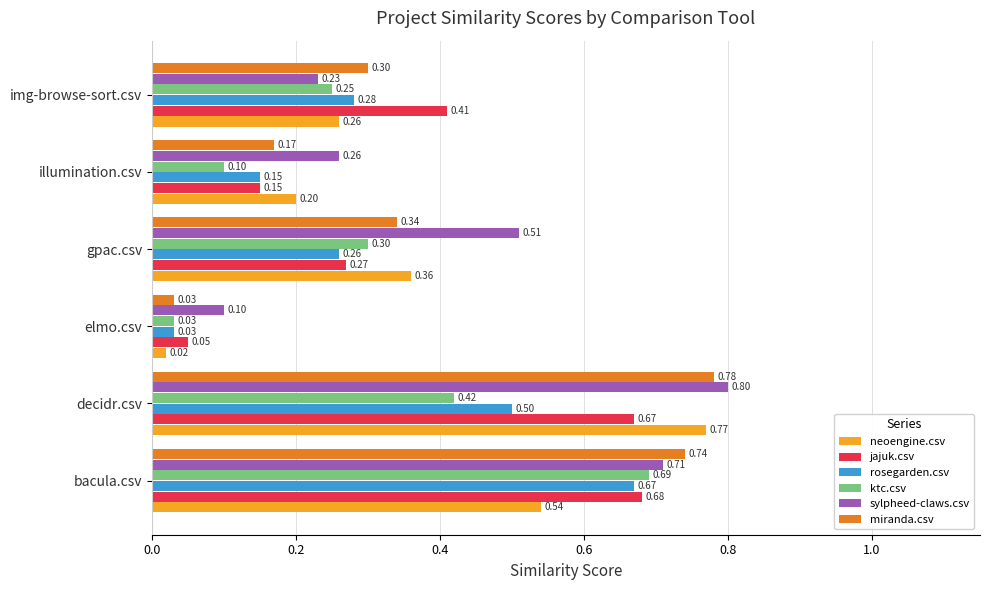

Which series changed the most between bacula.csv and elmo.csv?

miranda.csv